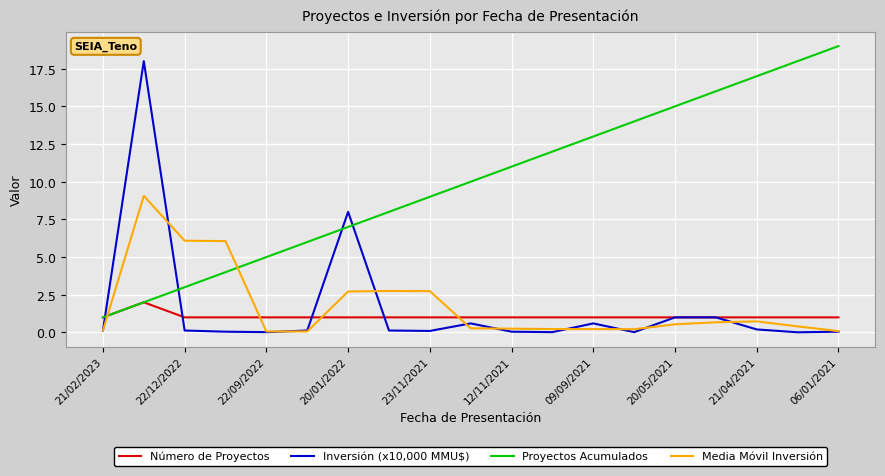

What is the greatest value displayed?

19.0